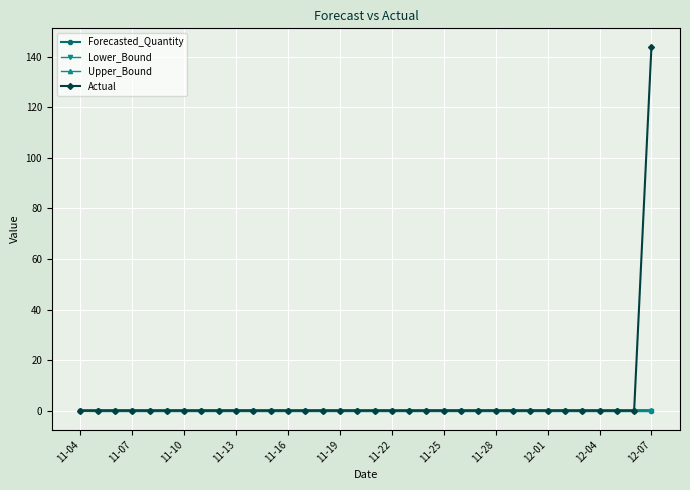

Is it true that Actual equals 144.0 at 12-07?

True